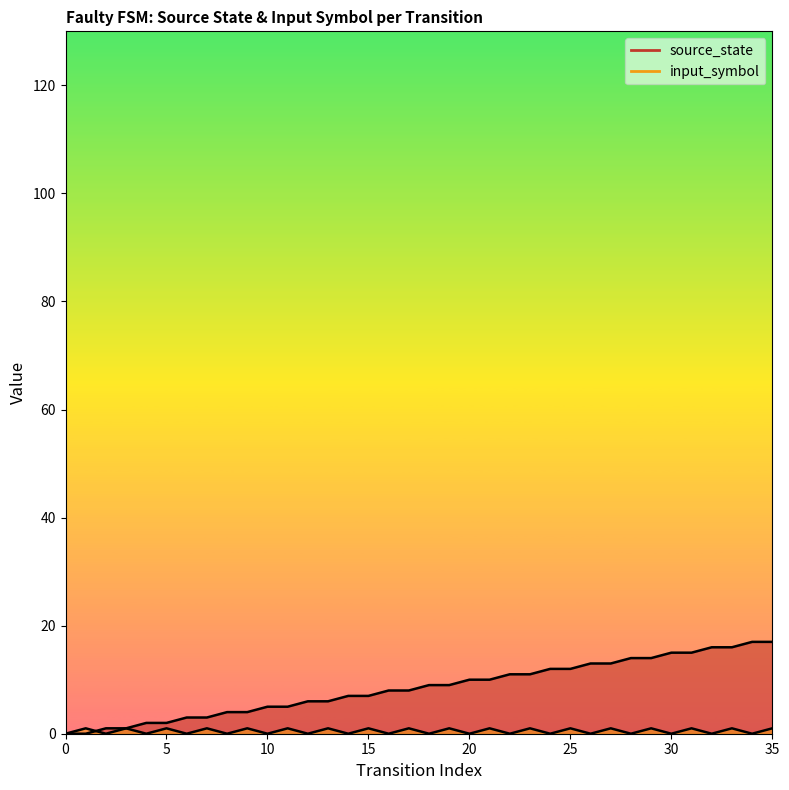

True or false: source_state and input_symbol intersect in this chart.

True